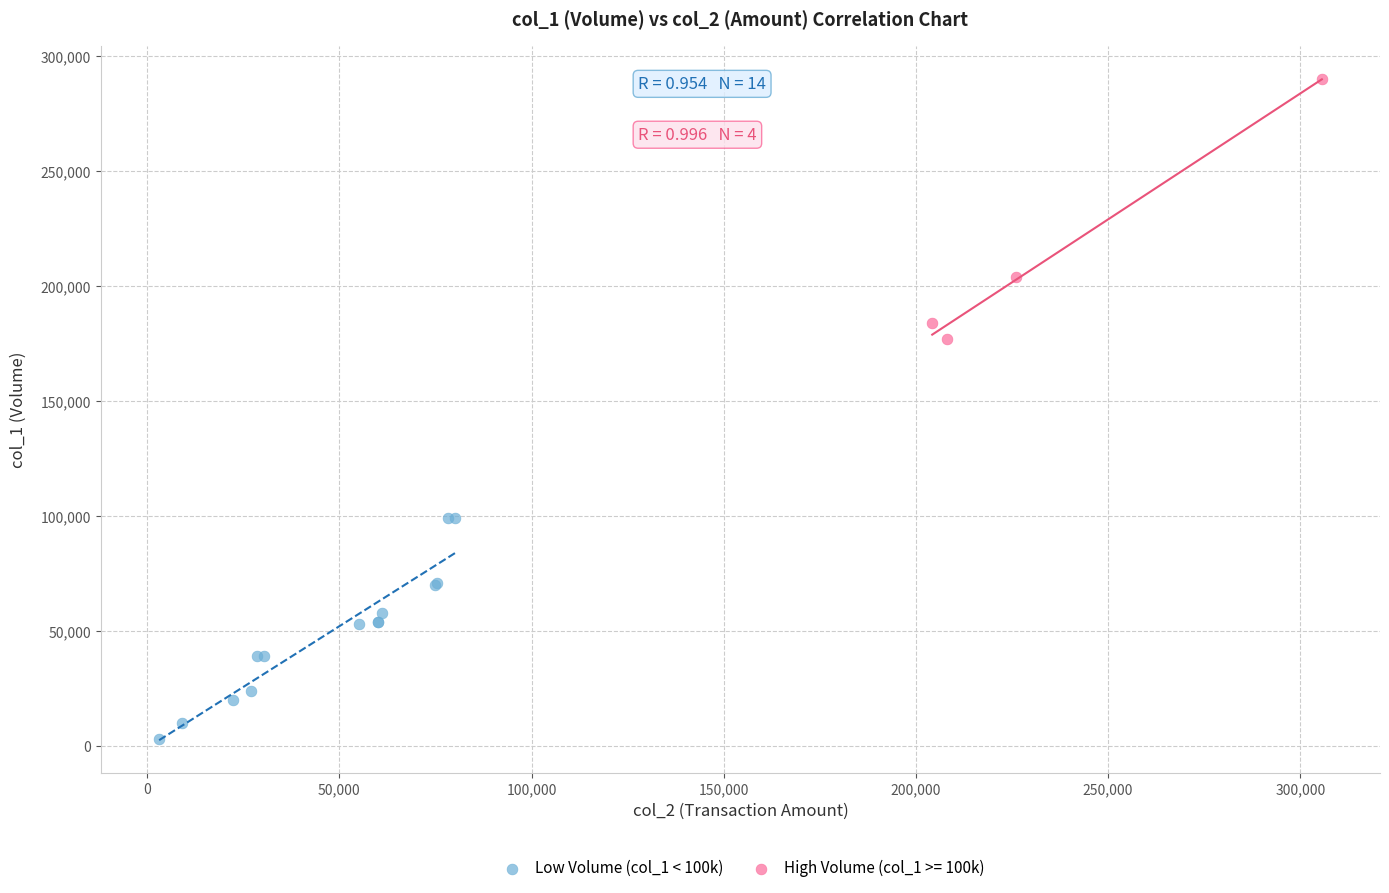

Which series reaches the maximum Y coordinate?

High Volume (col_1 >= 100k)